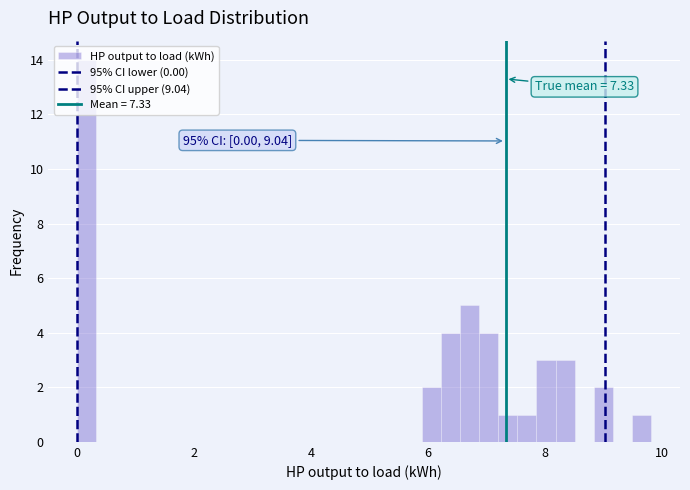

Read against the x-axis, roughly where is the centre of the tallest bar?

0.2